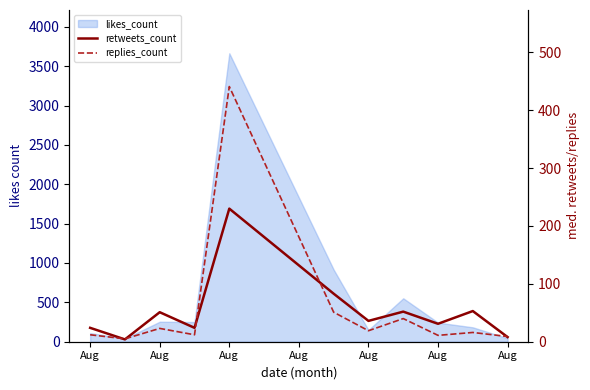

The replies_count series shows 5 at Aug. True or false?

True